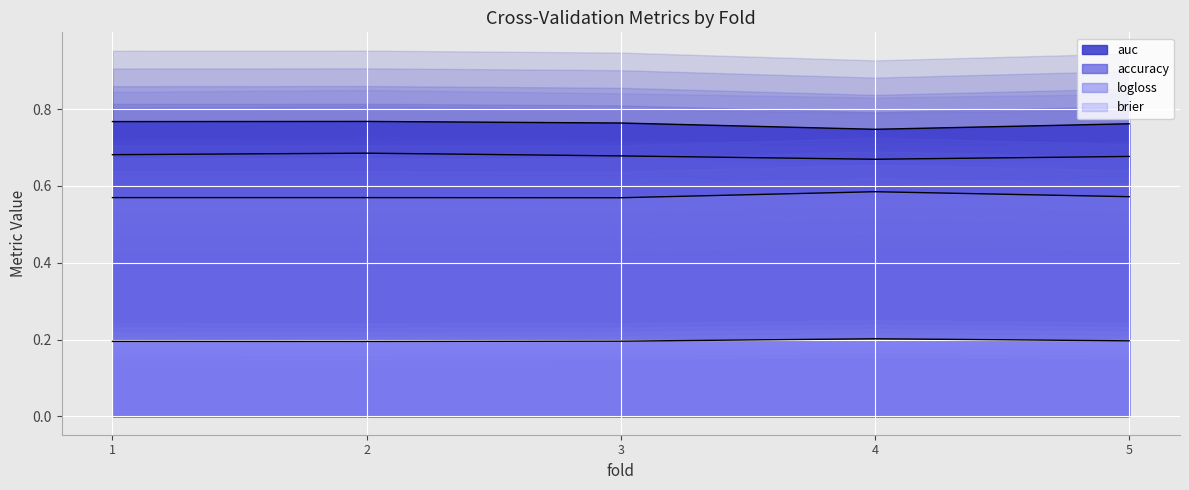

In brier, how many points are lower than both neighbors (excluding endpoints)?

1